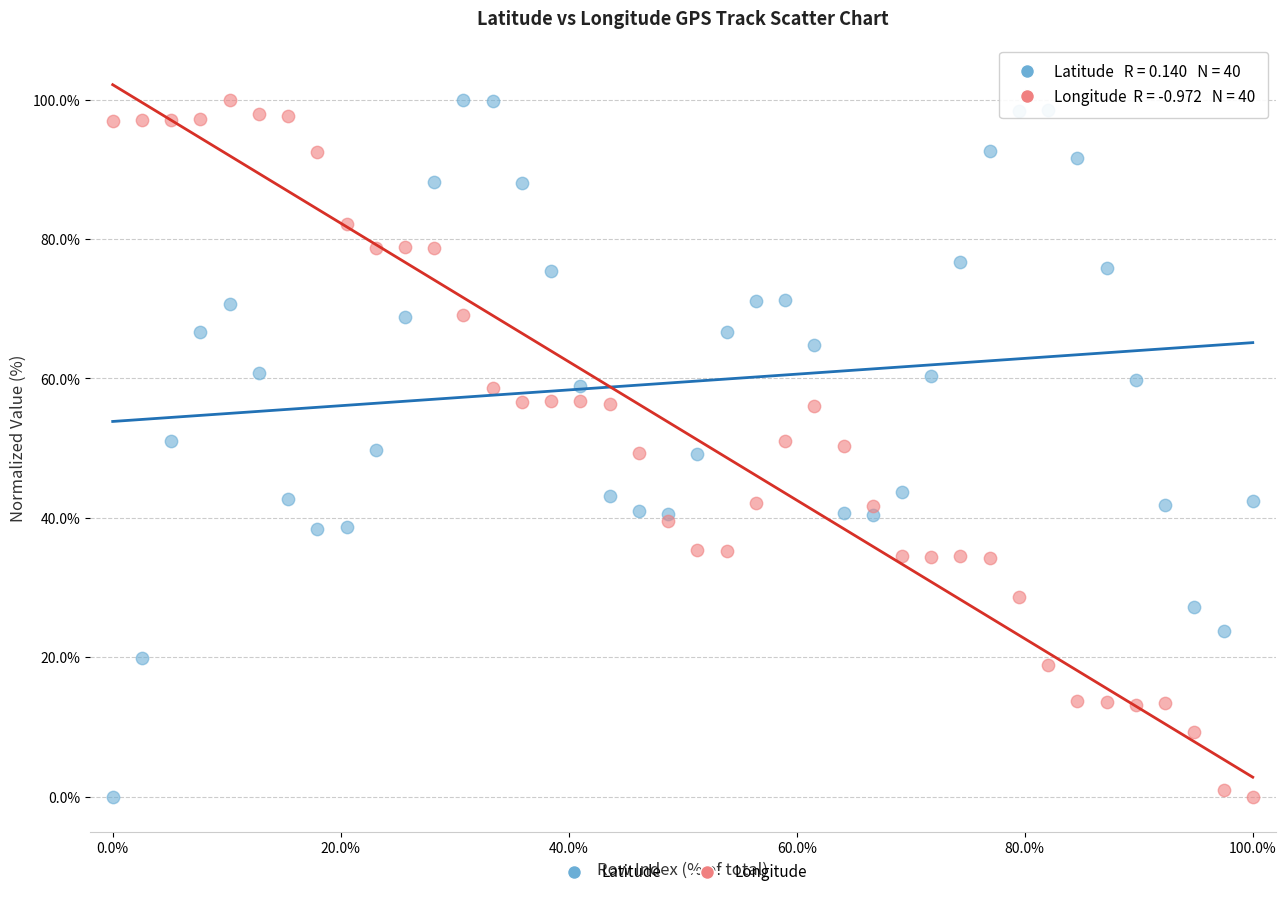

What is the X range (max minus min) for the scatter plot?

100.0